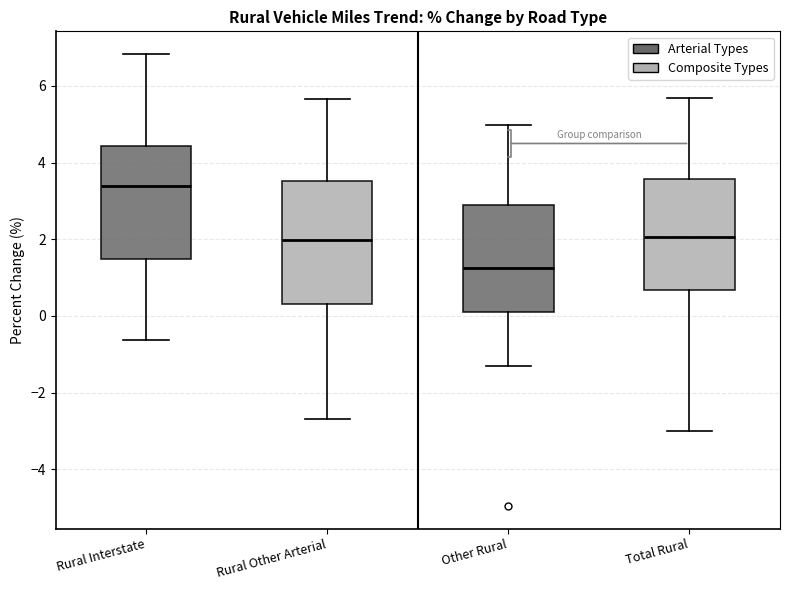

Comparing the boxes themselves (not the whiskers), which one is the tallest?

Rural Other Arterial